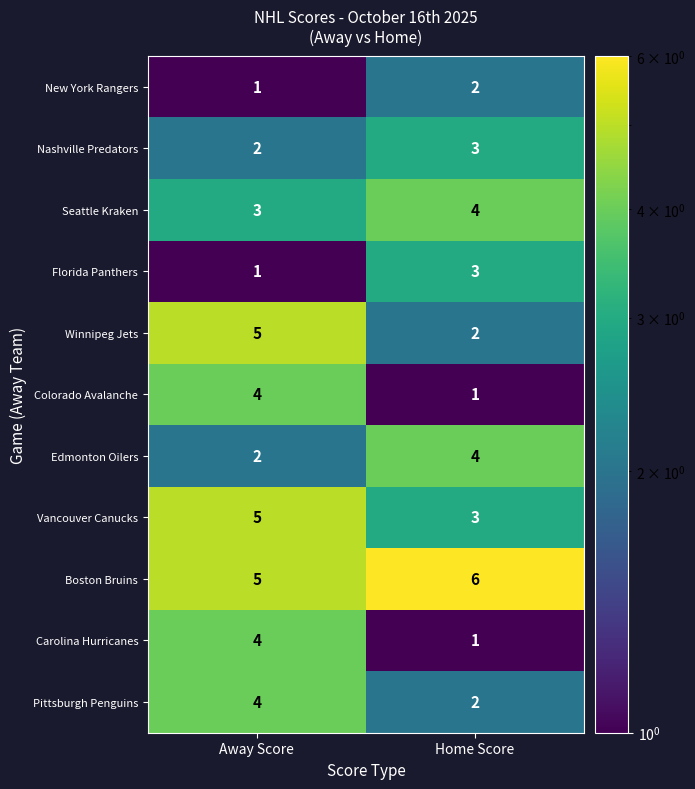

Which series has the largest total across all categories?

Boston Bruins